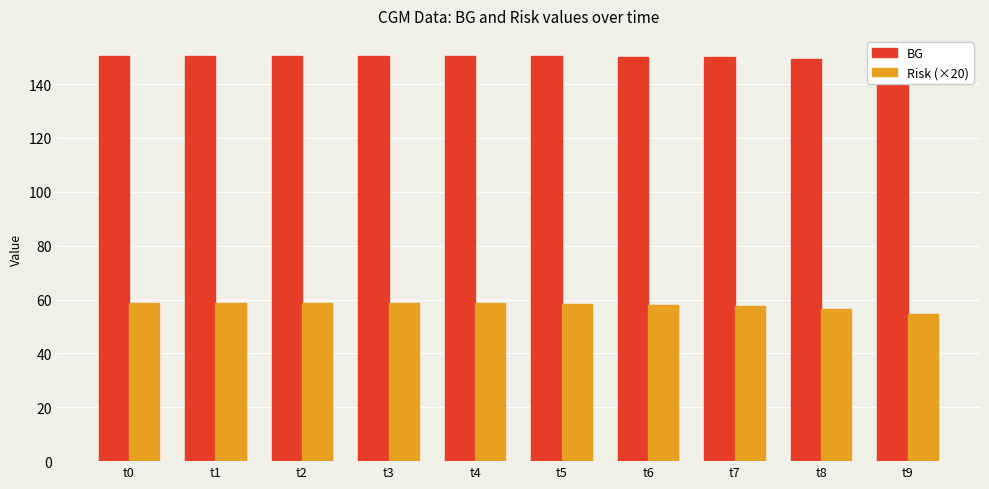

True or false: Risk (×20) has a value of 102.0 at t7.

False